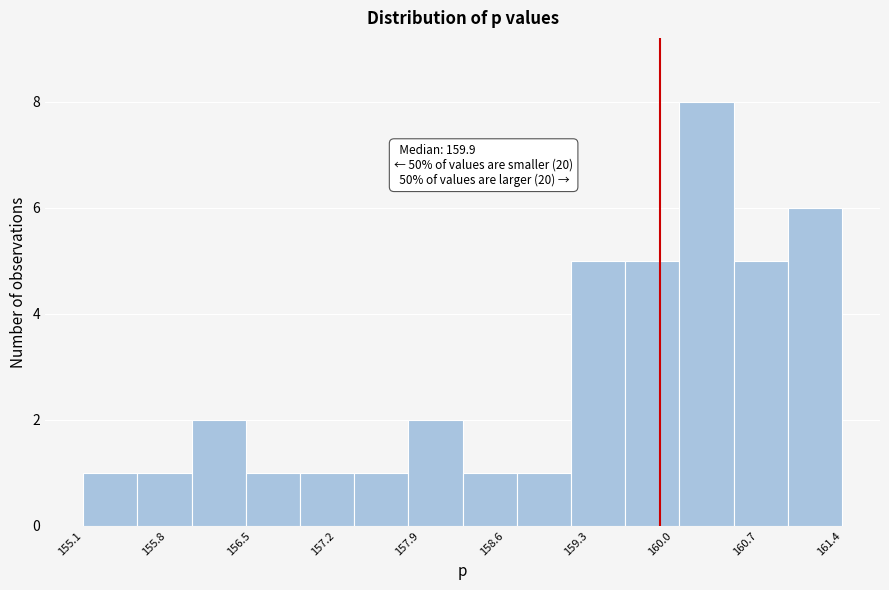

Which range on the x-axis has the tallest bar?

160.0 to 160.5